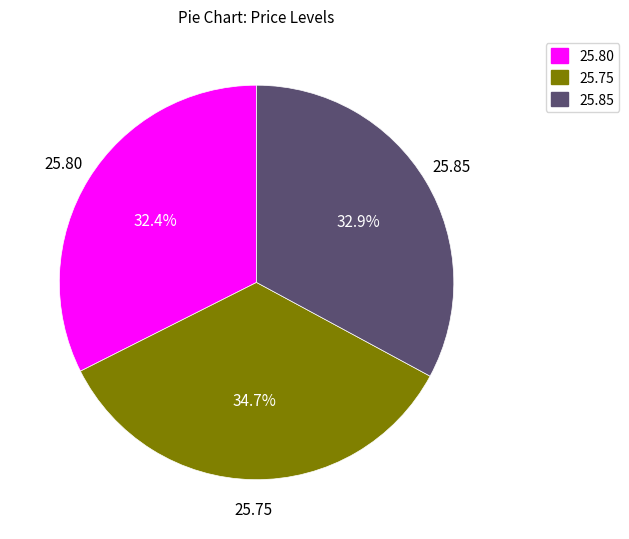

How many slices are in this pie chart?

3